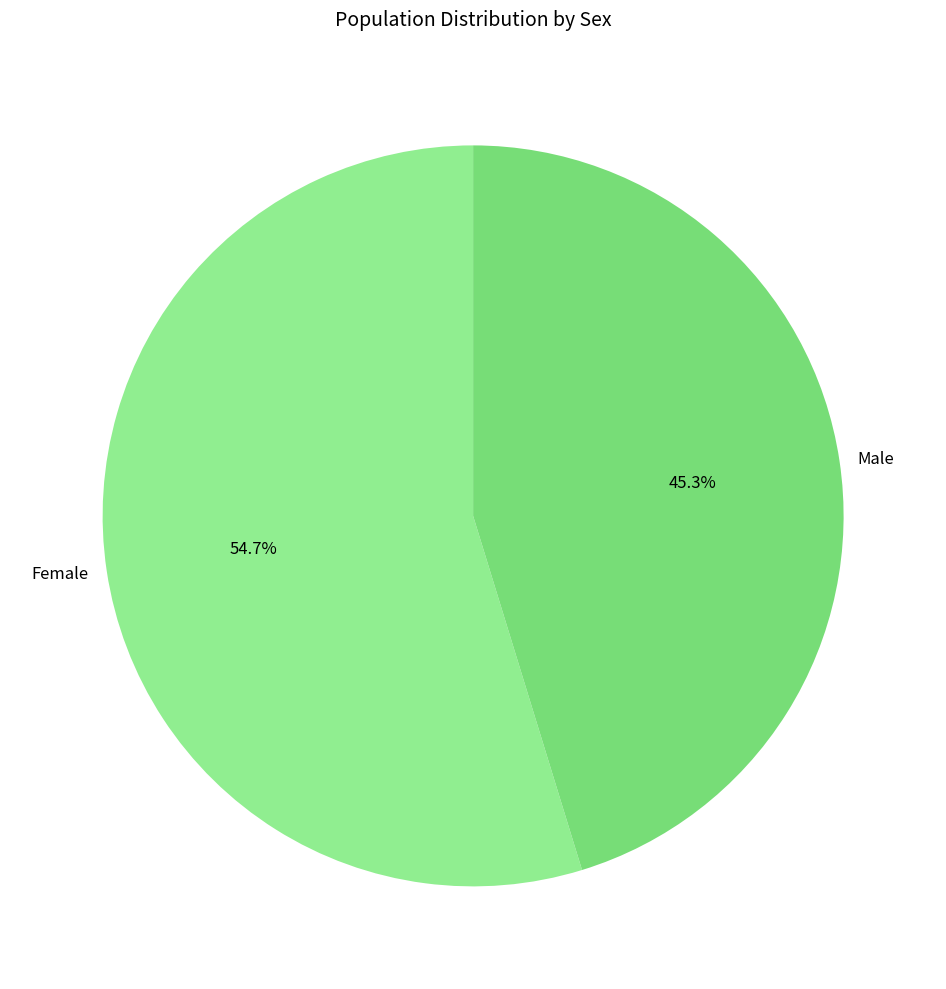

The Male slice represents 34% of the pie. True or false?

False